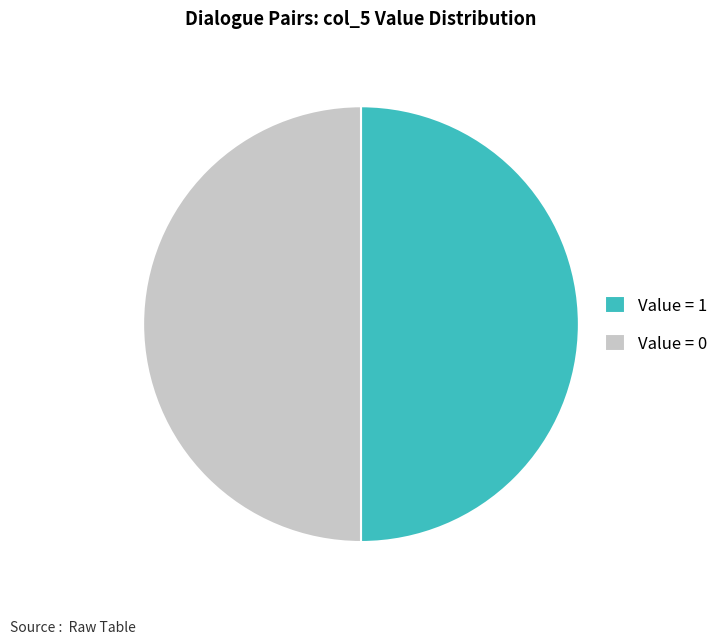

The Value = 1 slice represents 50% of the pie. True or false?

True